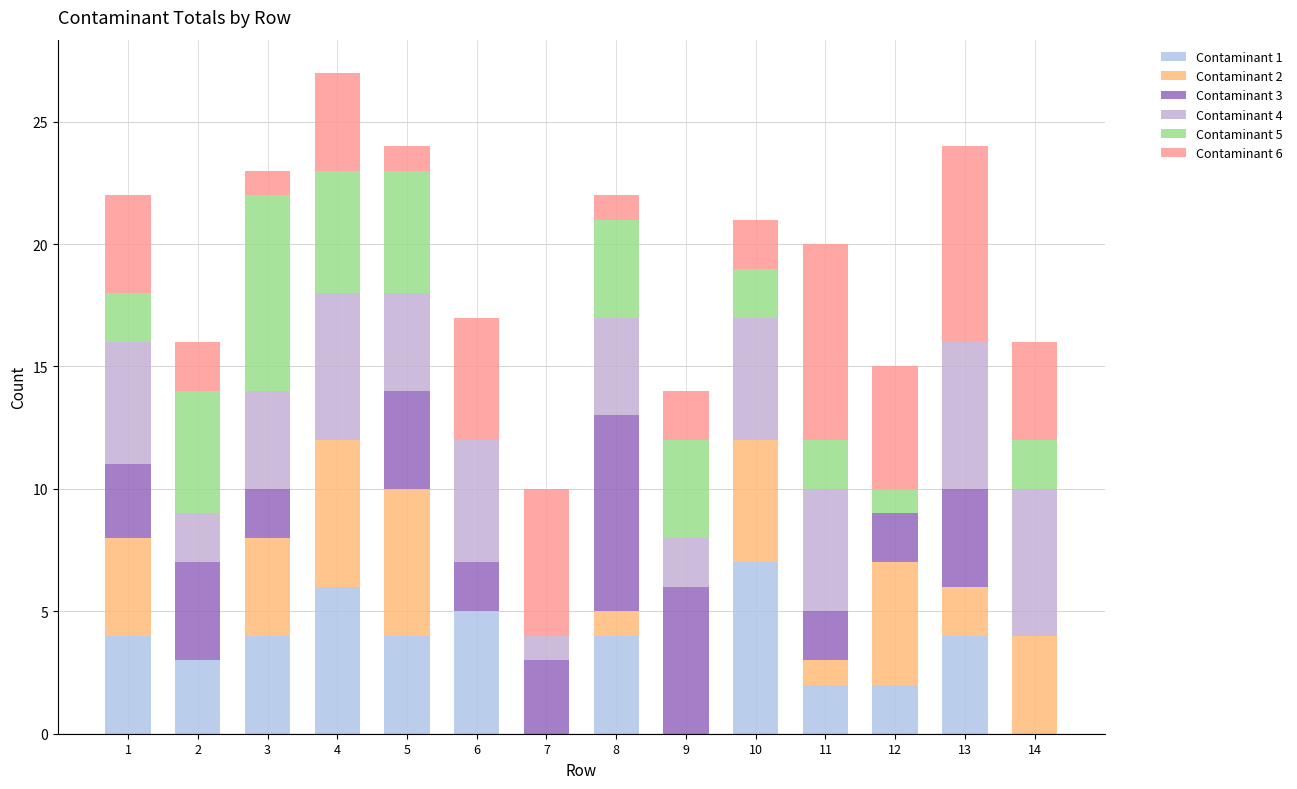

How many categories are shown in the chart?

14